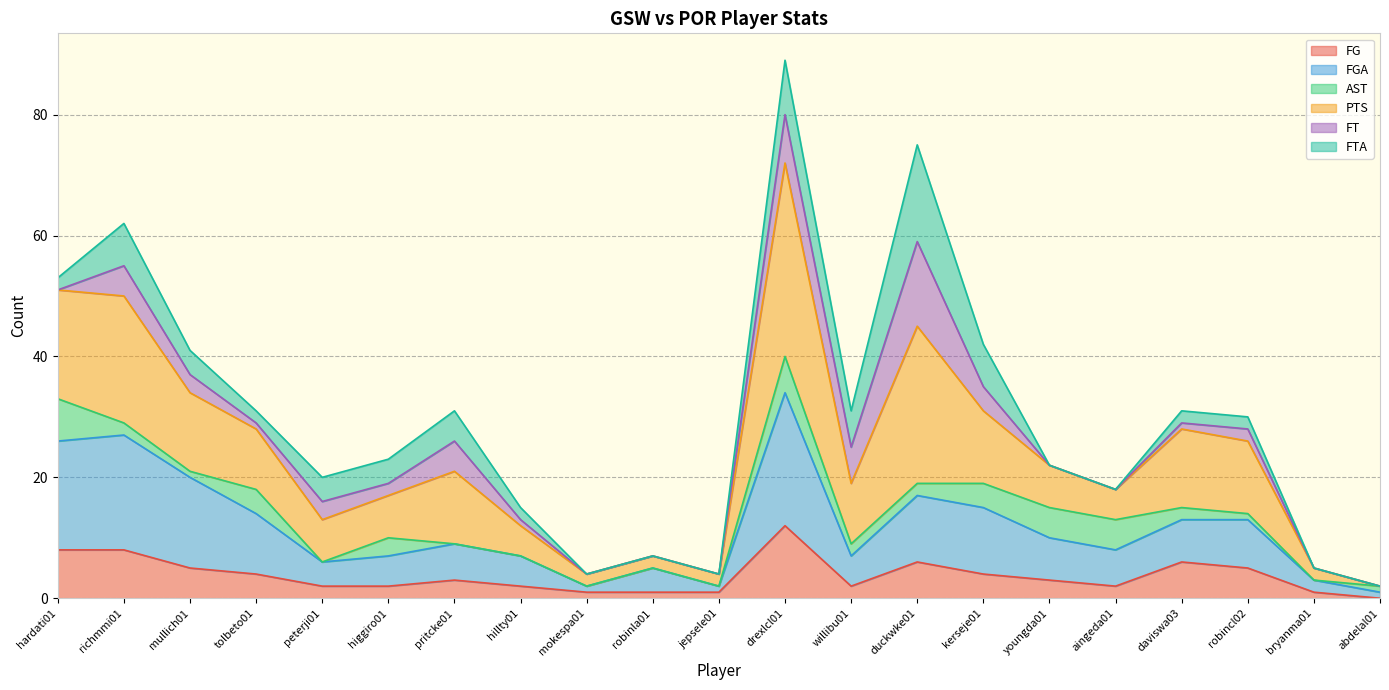

What is the difference between the second highest and minimum values in the FG series?

8